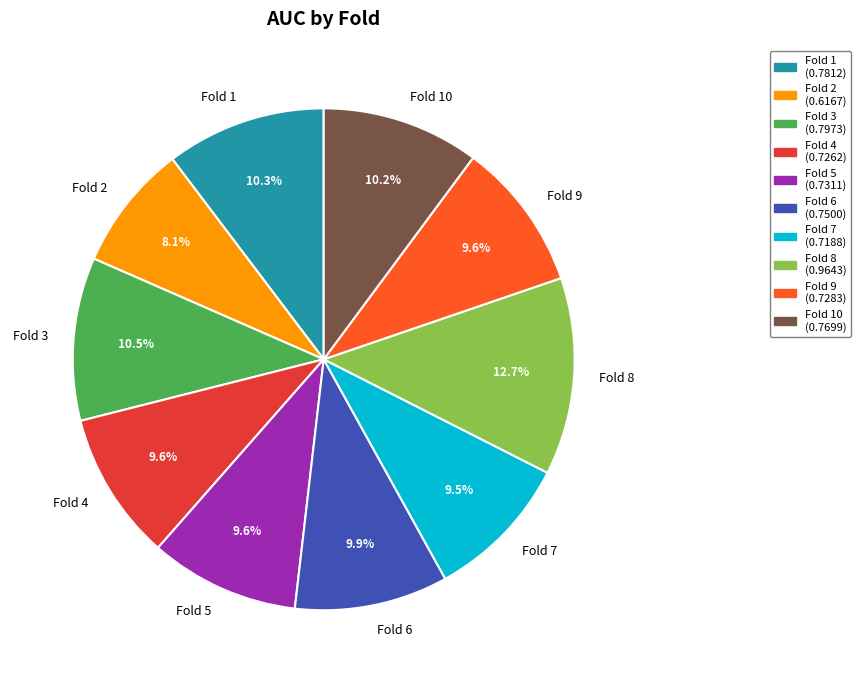

Which slice is the largest?

Fold 8